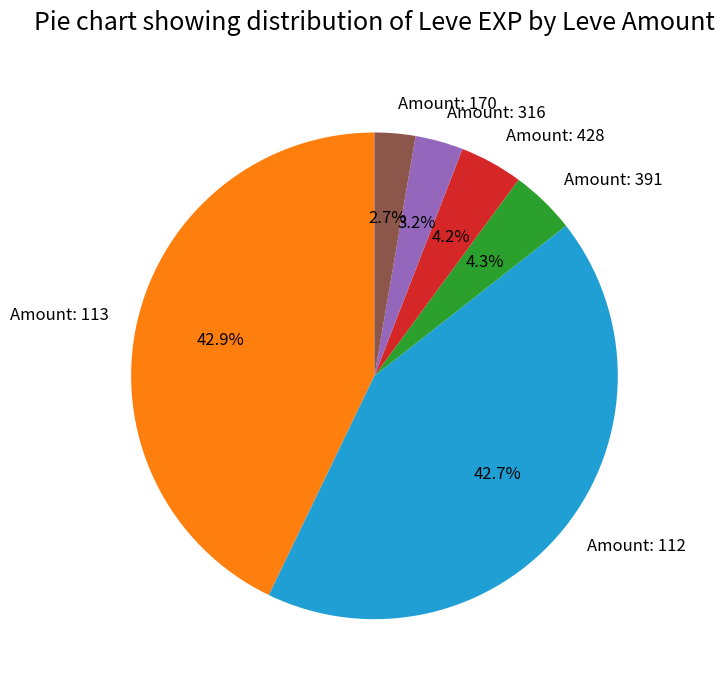

What is the ratio of the value at Amount: 428 to the value at Amount: 391?

1.0